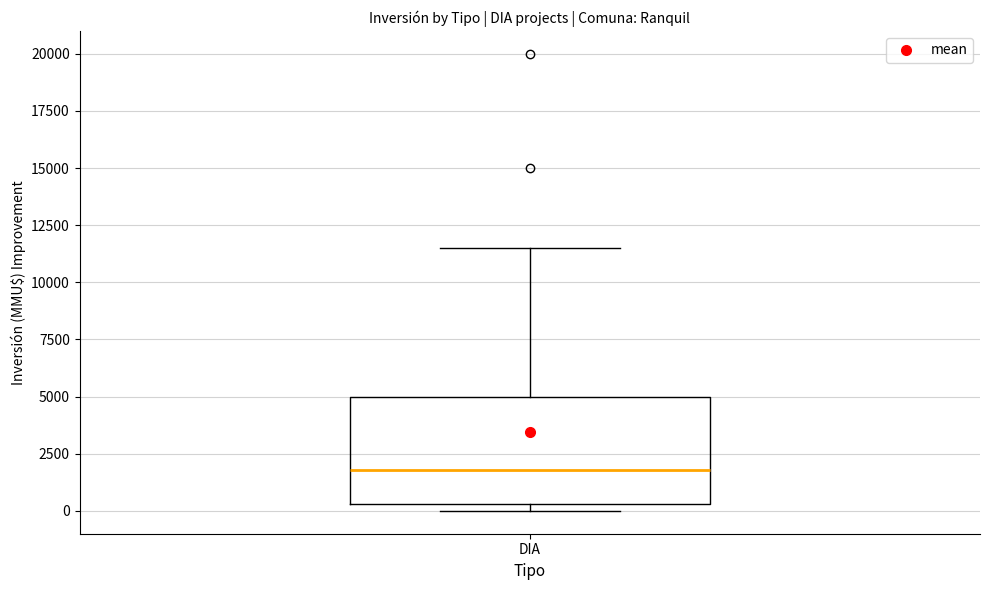

Where does the median line of the box for DIA sit on the y-axis? The values are not printed on the chart, so give them approximately, as read against the axis.

2000